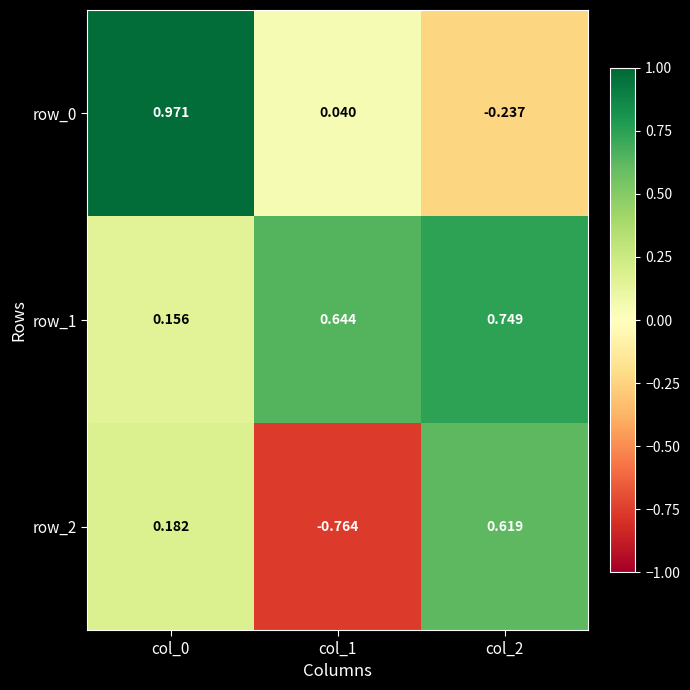

How many values in the row_0 series are below 0?

1